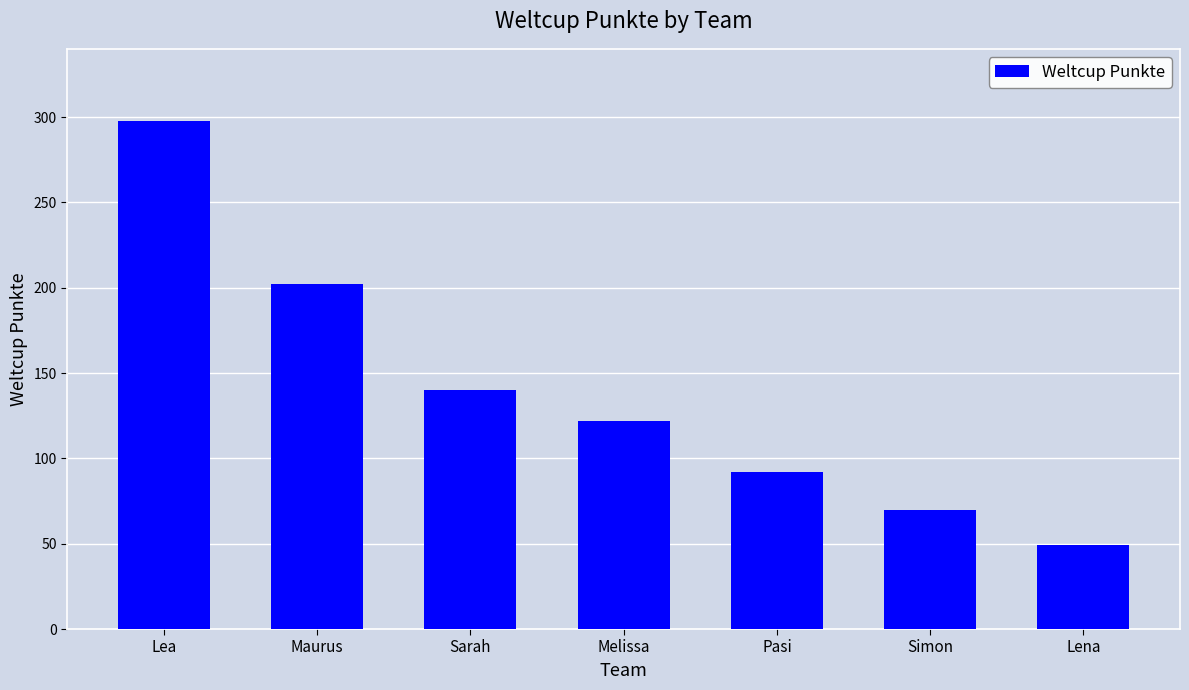

Rank the categories by value from lowest to highest.

Lena, Simon, Pasi, Melissa, Sarah, Maurus, Lea